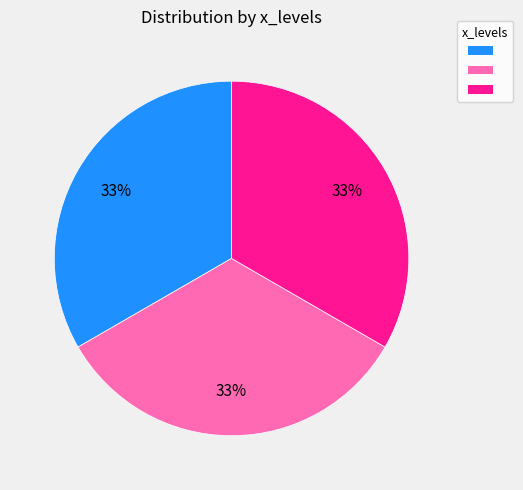

Is there a majority slice in this chart?

No